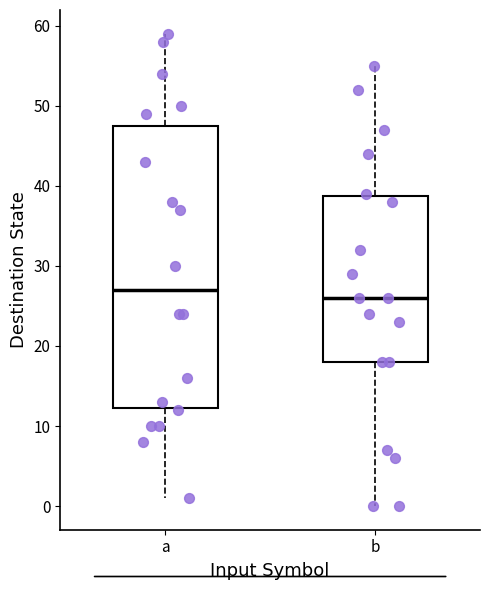

Which box has the lowest median line?

b